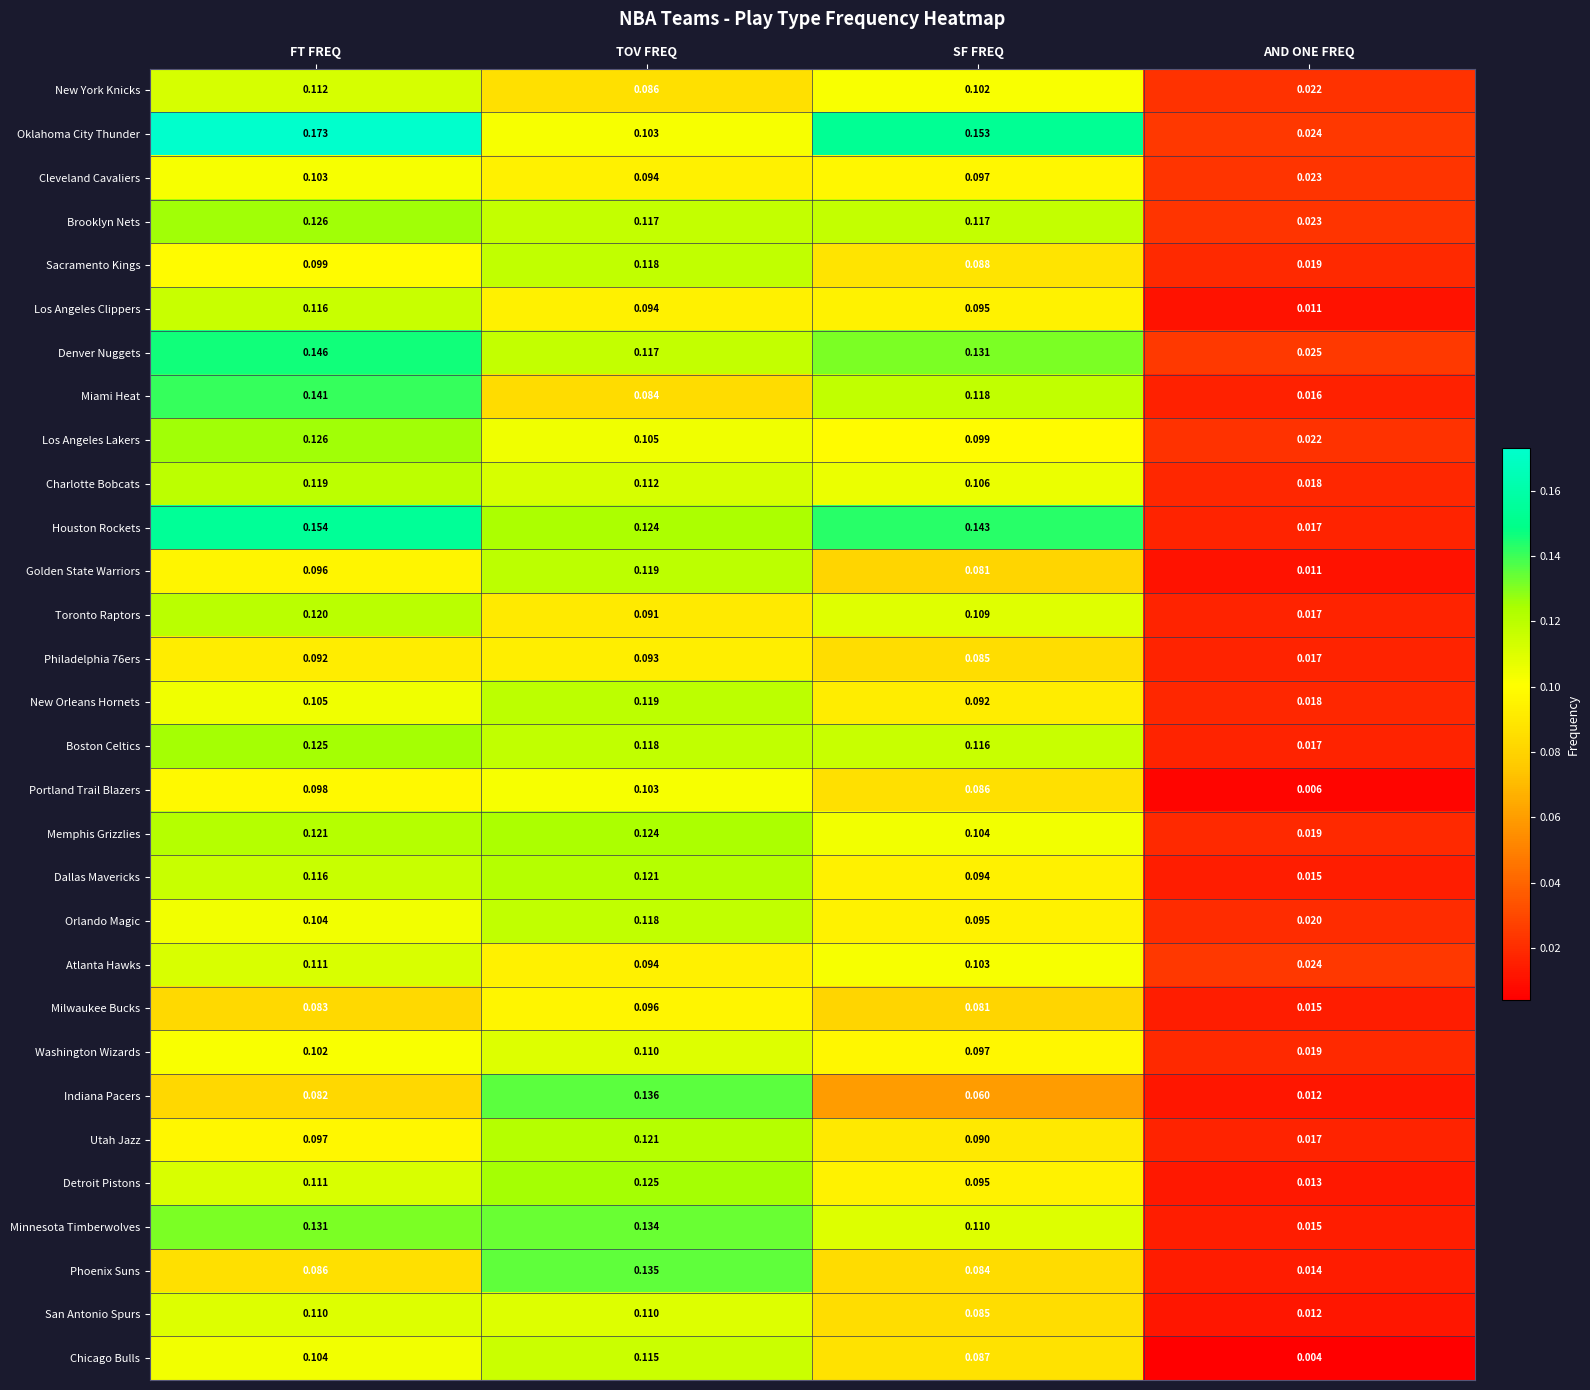

Which series has the largest total across all categories?

Oklahoma City Thunder